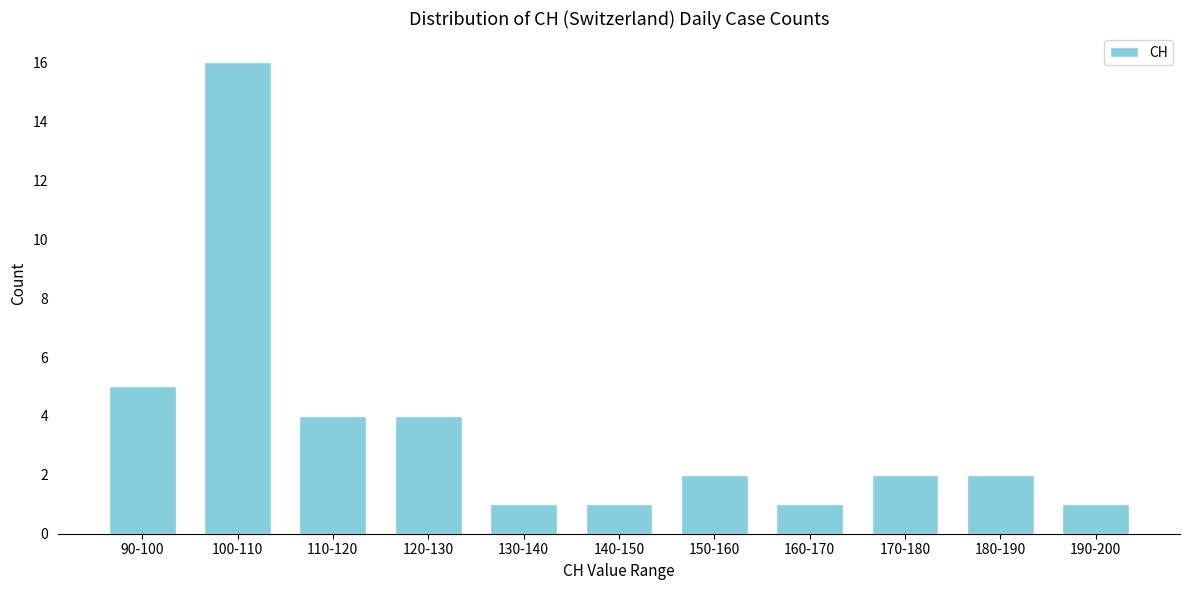

Reading right to left, extract all data points from this chart.

1	2	2	1	2	1	1	4	4	16	5